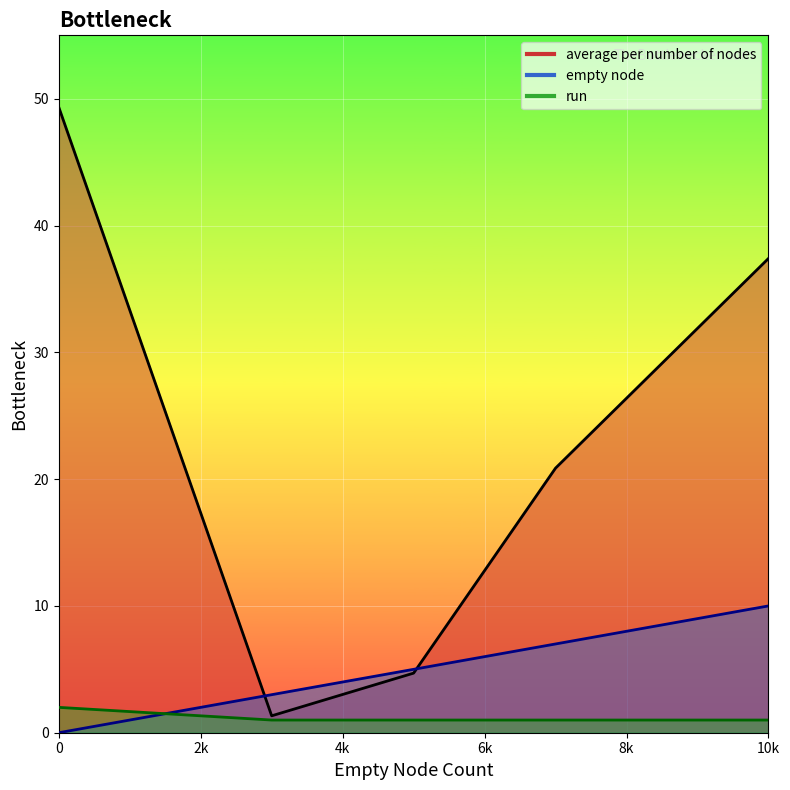

Which series has the largest range (max minus min)?

average per number of nodes